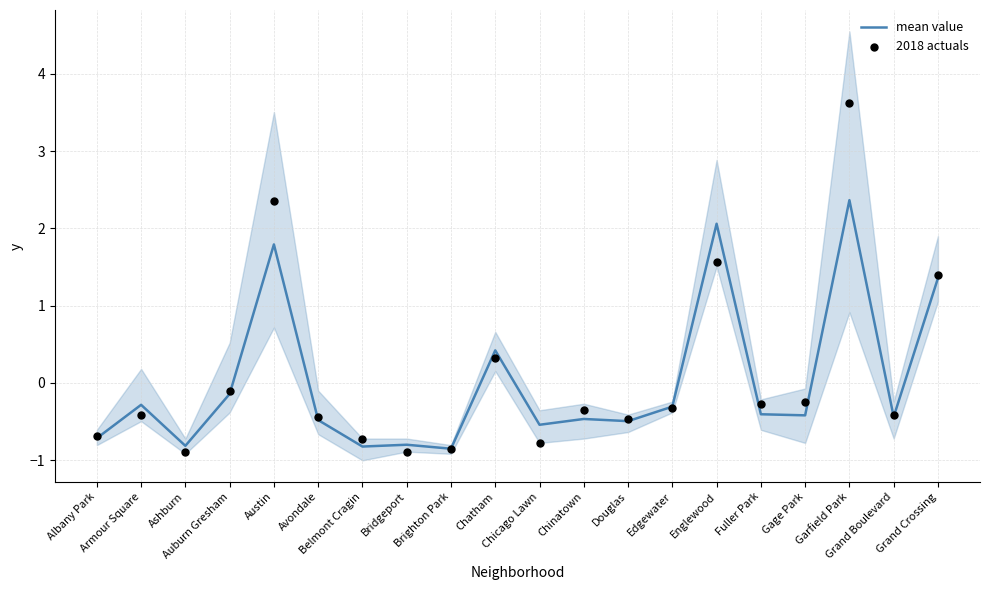

What is the total value across all series at Austin?

4.1